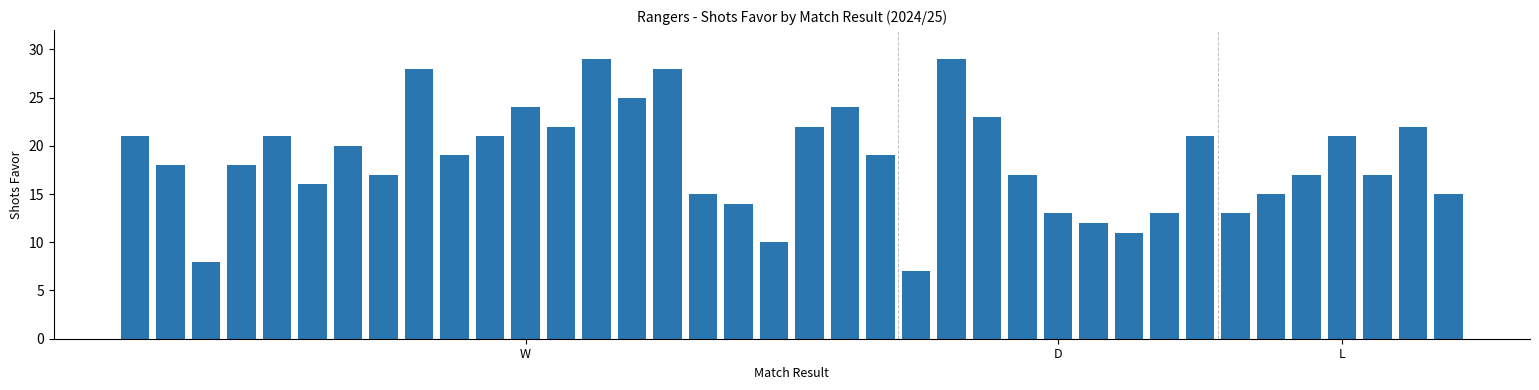

What is the smallest value displayed?

7